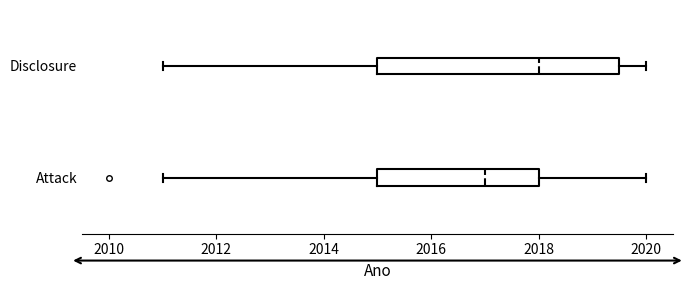

Which box has the furthest to the left median line?

Attack